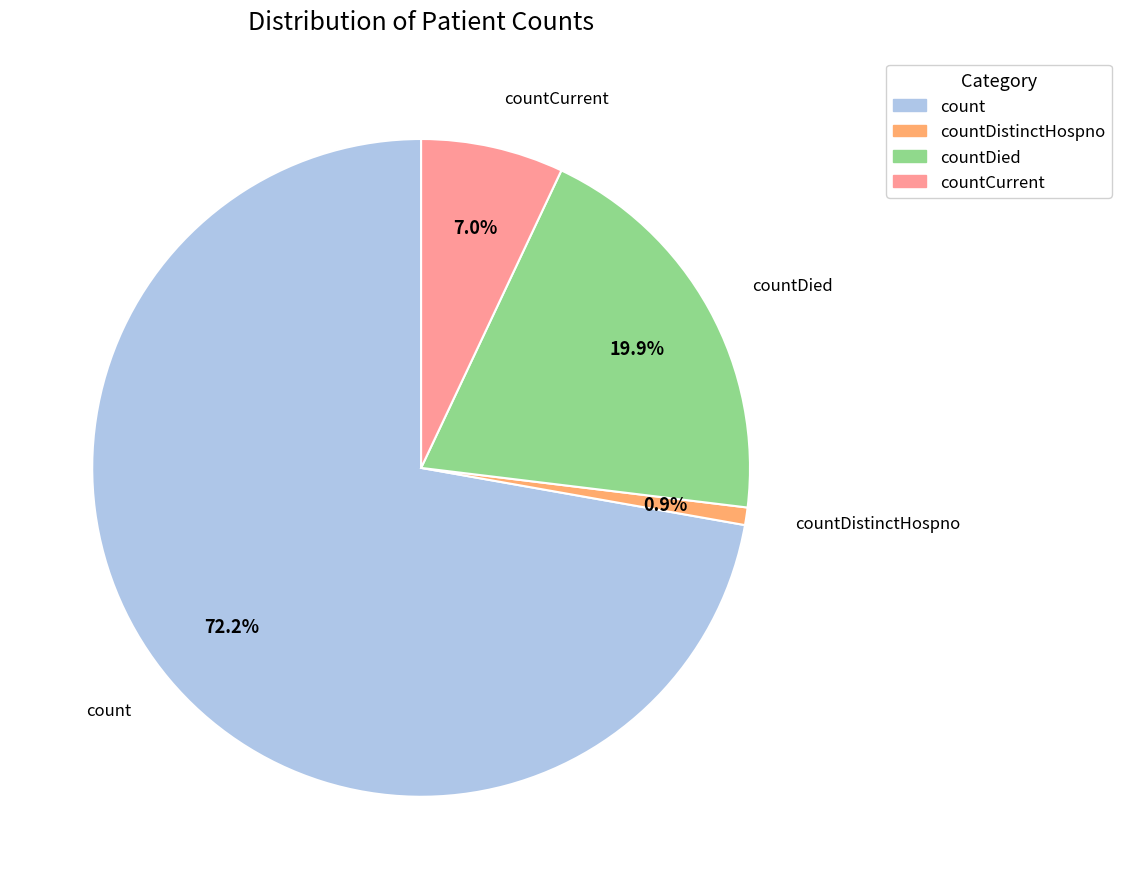

Does any single category account for the majority?

Yes